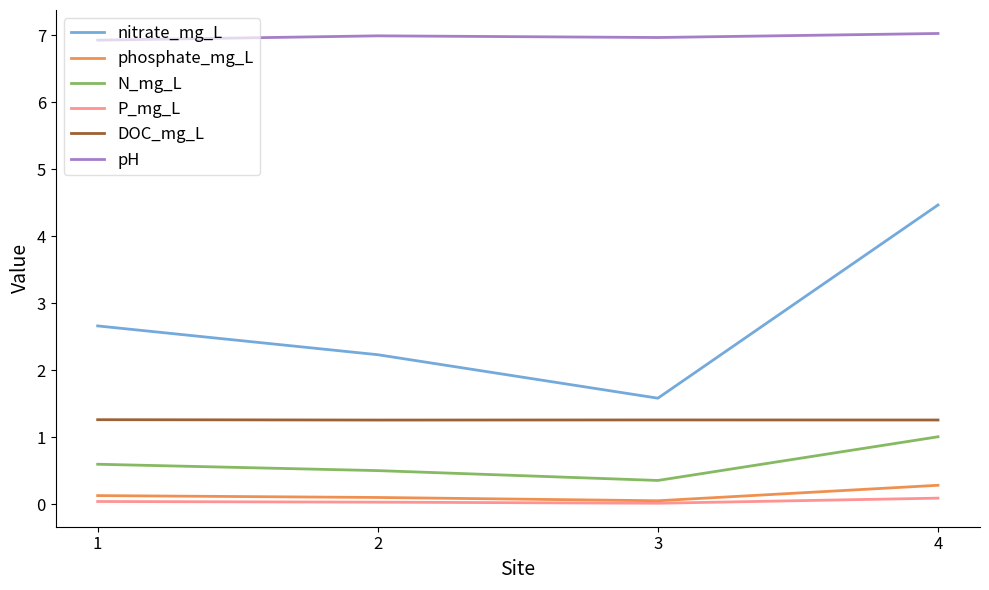

What is the maximum value shown in the chart?

7.0